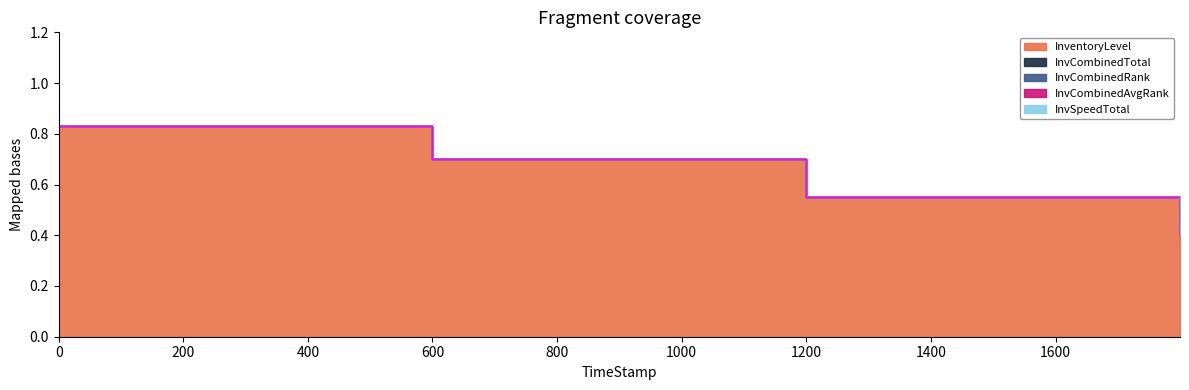

How many series are shown in this chart?

5